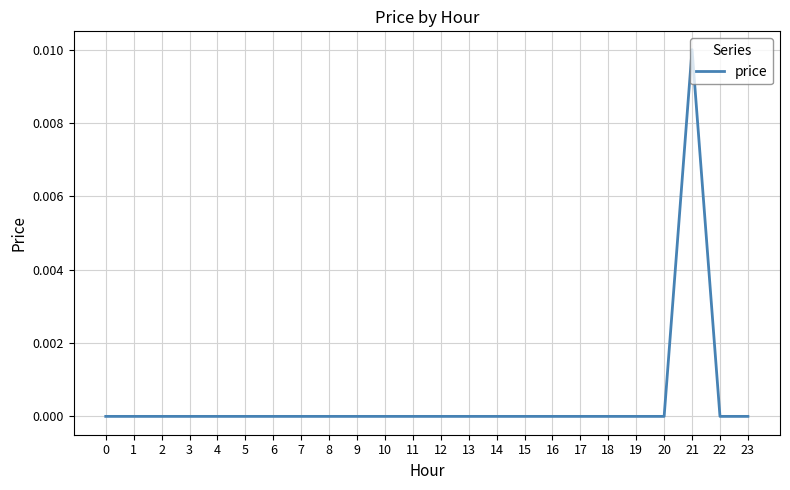

Which label corresponds to the largest value in the chart?

21